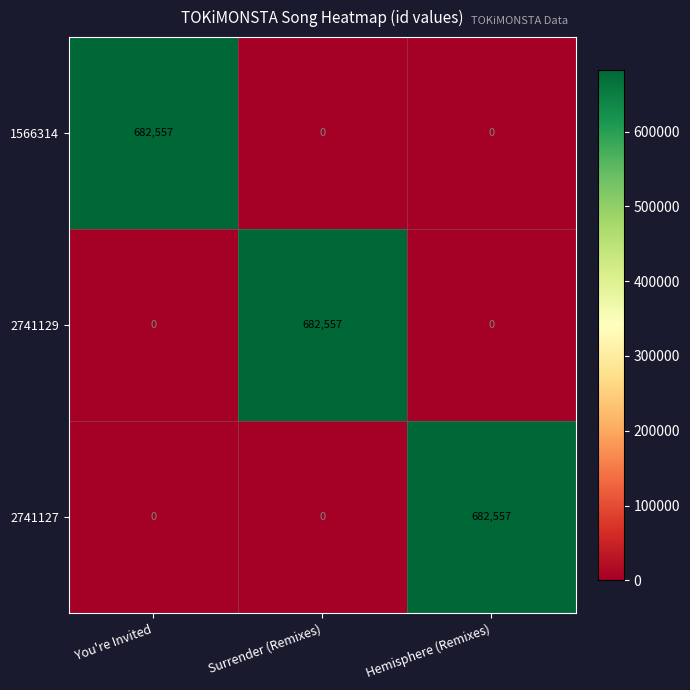

How many categories are shown in the chart?

3